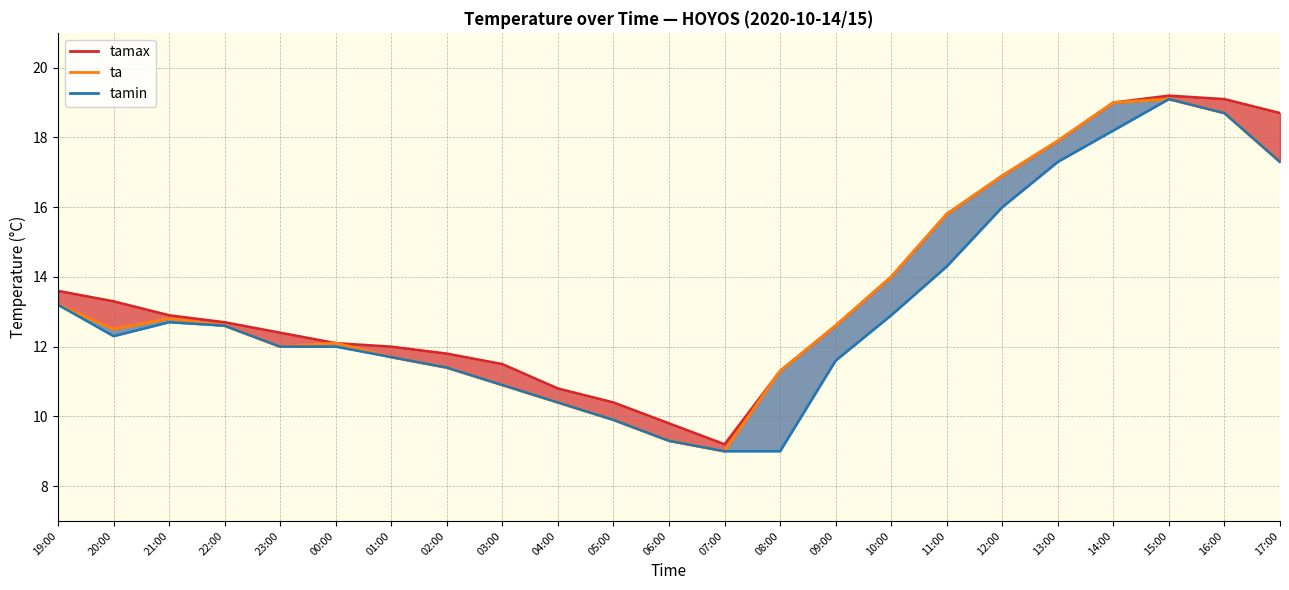

True or false: ta and tamax intersect in this chart.

False